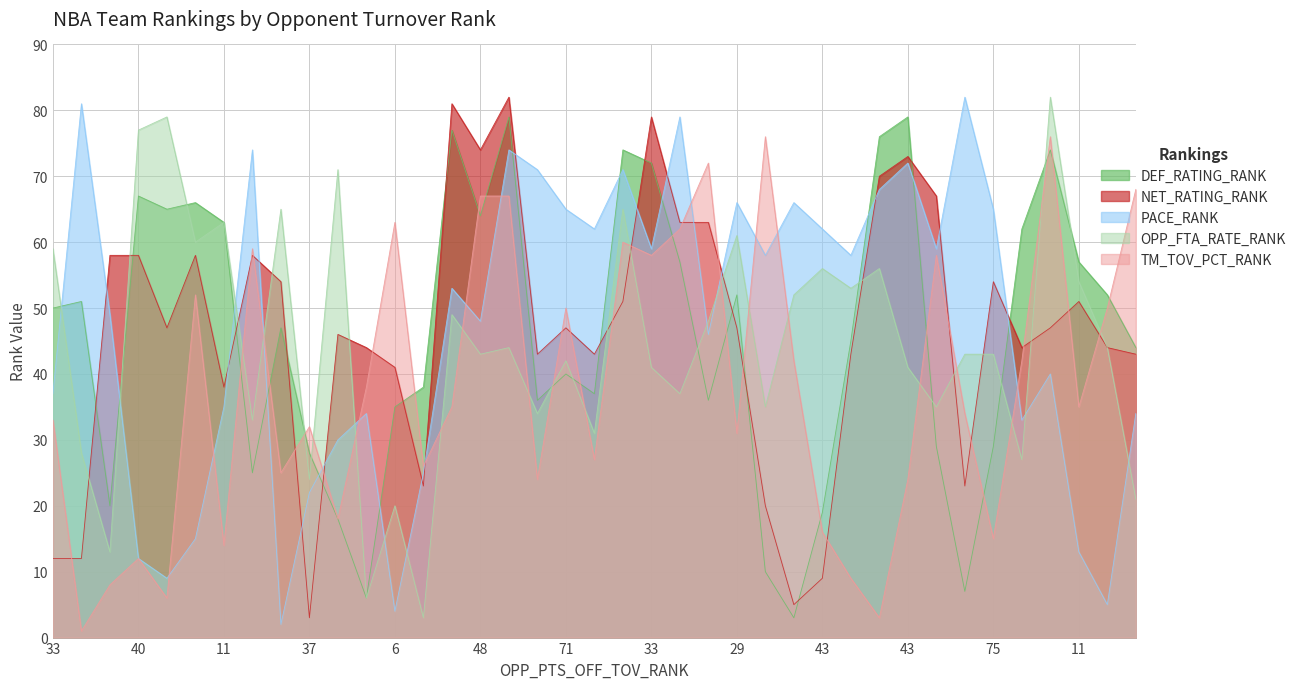

What are all the series names shown in the legend?

DEF_RATING_RANK, NET_RATING_RANK, PACE_RANK, OPP_FTA_RATE_RANK, TM_TOV_PCT_RANK